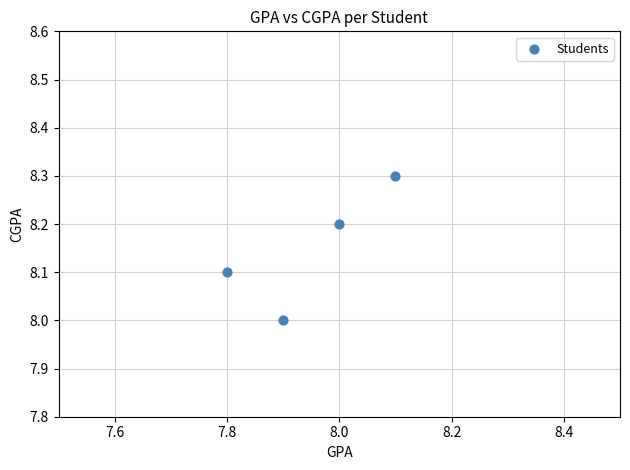

What is the range of Y values (max minus min)?

0.3